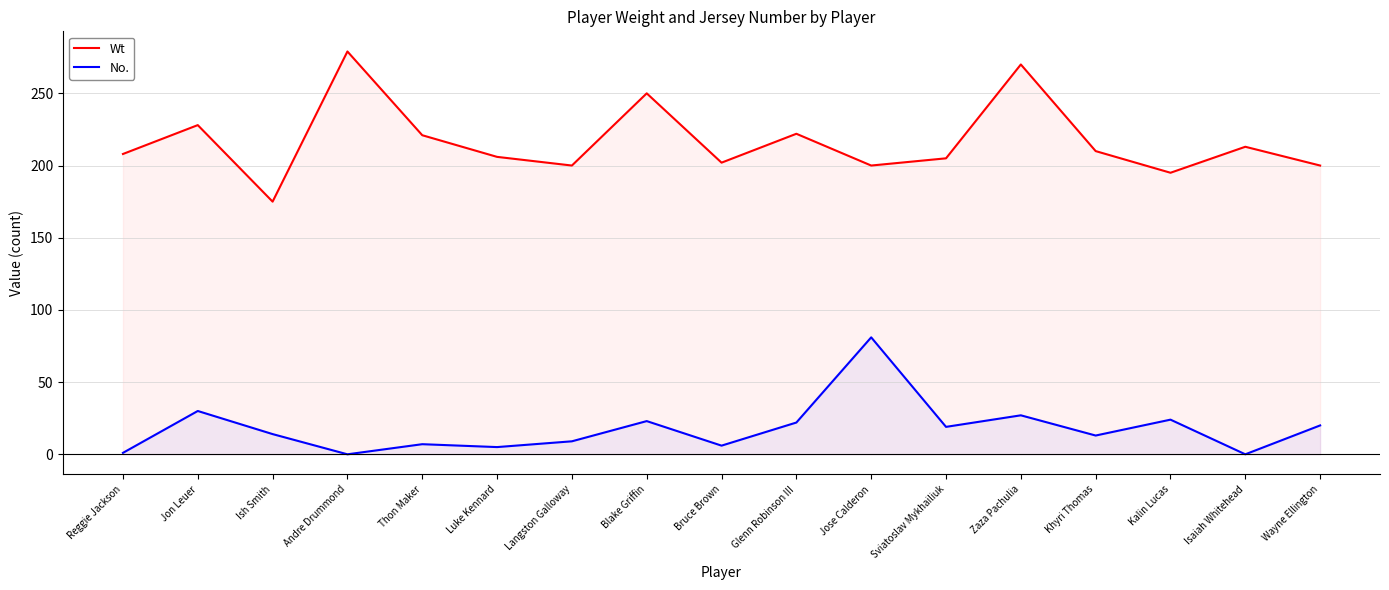

Which series has the largest total across all categories?

Wt